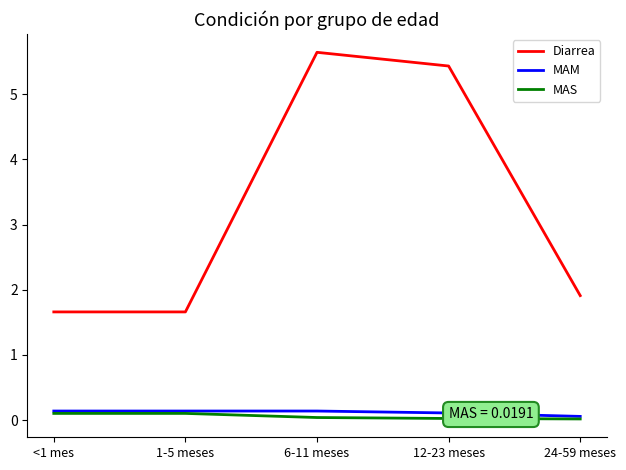

What is the spread (max minus min) of values at 1-5 meses?

1.6